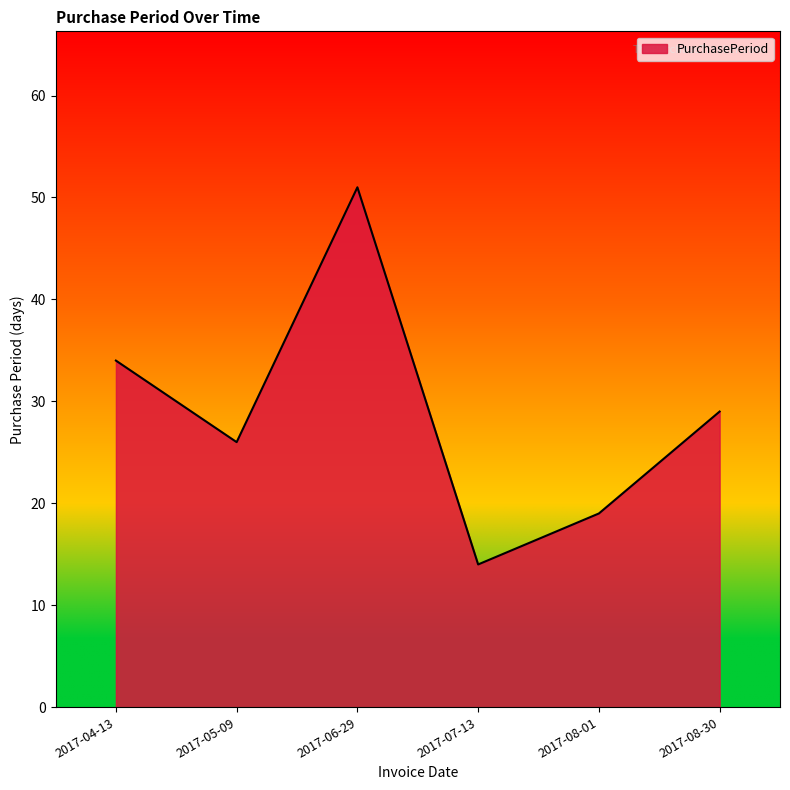

What is the difference between the maximum and second lowest values?

32